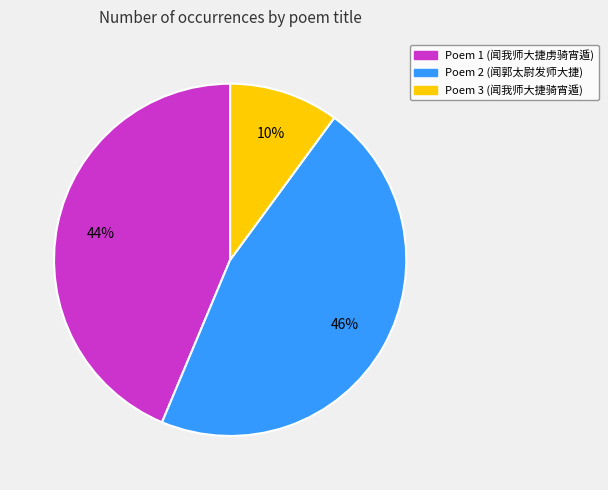

To the nearest percent, what is the average slice percentage?

33%